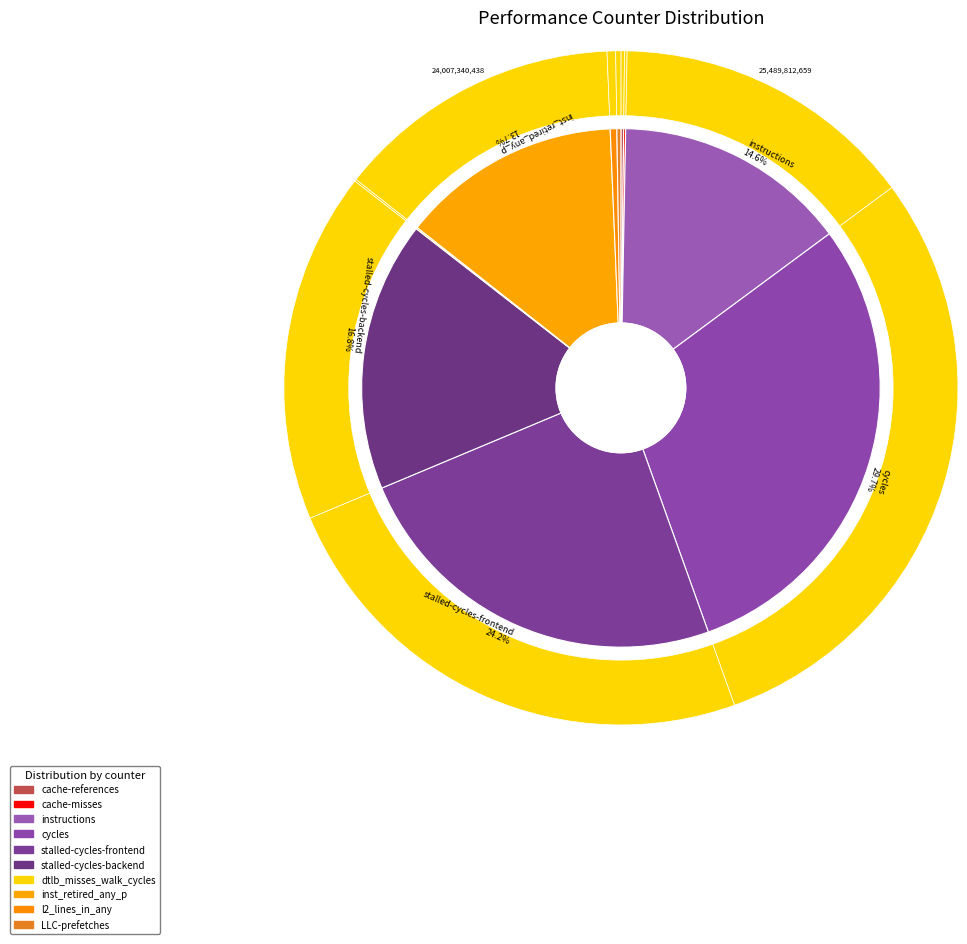

Does stalled-cycles-frontend account for over 50% of the chart?

No